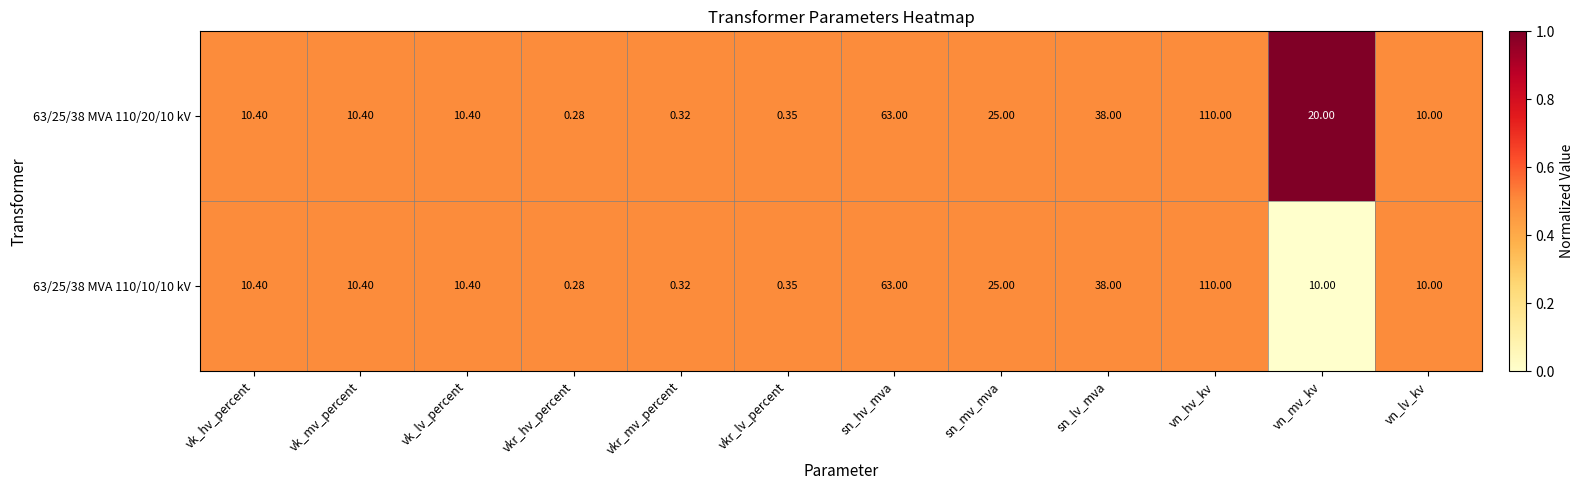

At which category is the sum across all series the highest?

vn_hv_kv